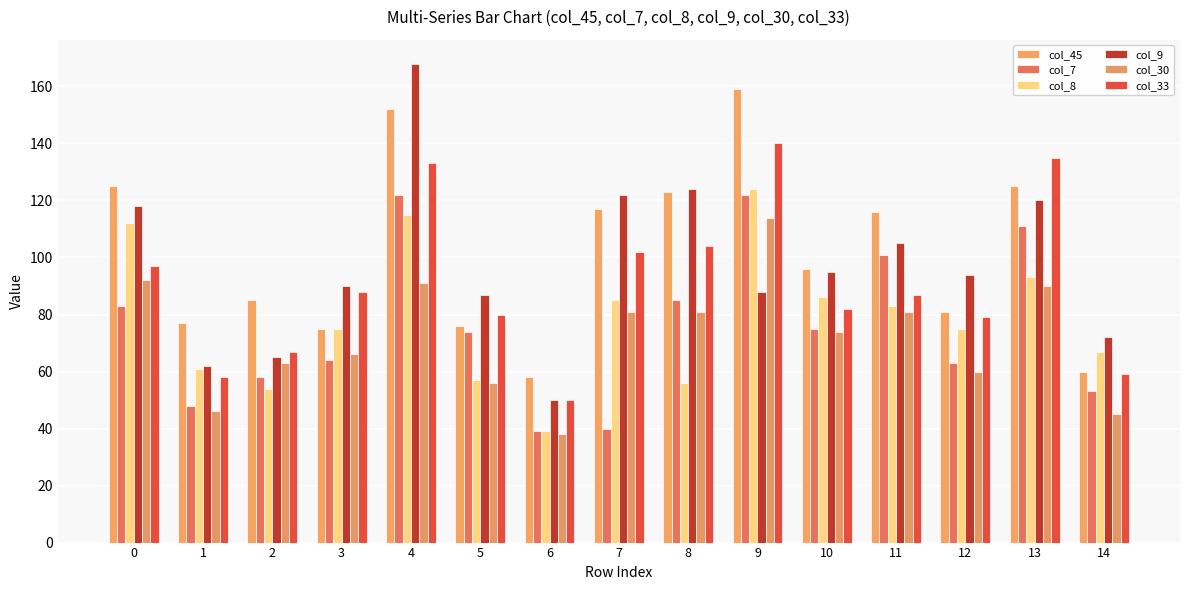

What is the sum of the col_7 values at 5 and 7?

114